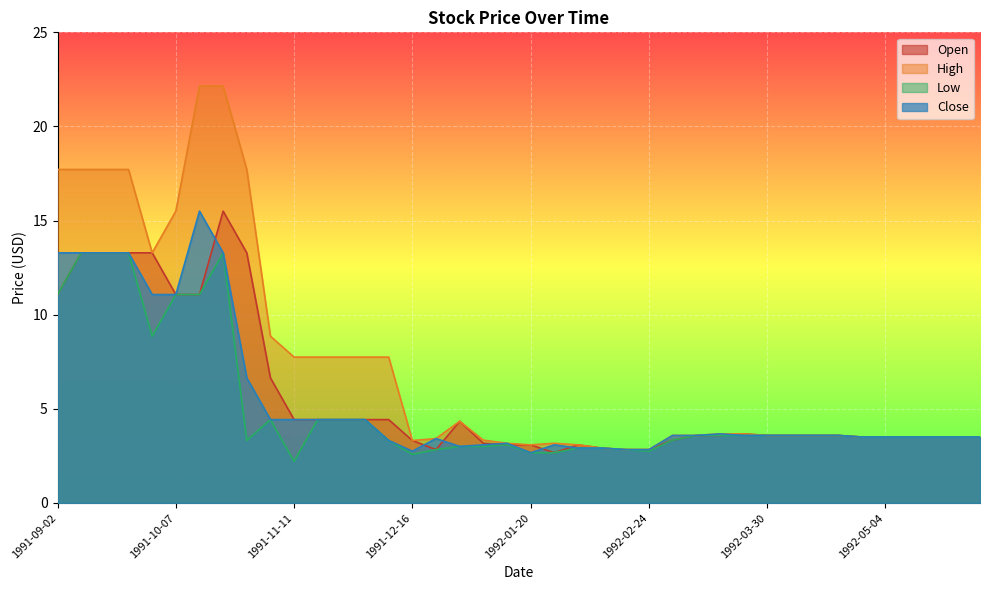

Rank the categories by Close value from highest to lowest.

1991-10-14, 1991-09-02, 1991-09-09, 1991-09-16, 1991-09-23, 1991-10-21, 1991-09-30, 1991-10-07, 1991-10-28, 1991-11-04, 1991-11-11, 1991-11-18, 1991-11-25, 1991-12-02, 1992-03-16, 1992-03-02, 1992-03-09, 1992-03-23, 1992-03-30, 1992-04-06, 1992-04-13, 1992-04-20, 1992-04-27, 1992-05-04, 1992-05-11, 1992-05-18, 1992-05-25, 1992-06-01, 1991-12-23, 1991-12-09, 1992-01-13, 1992-01-06, 1992-01-27, 1991-12-30, 1992-02-03, 1992-02-10, 1992-02-17, 1992-02-24, 1991-12-16, 1992-01-20